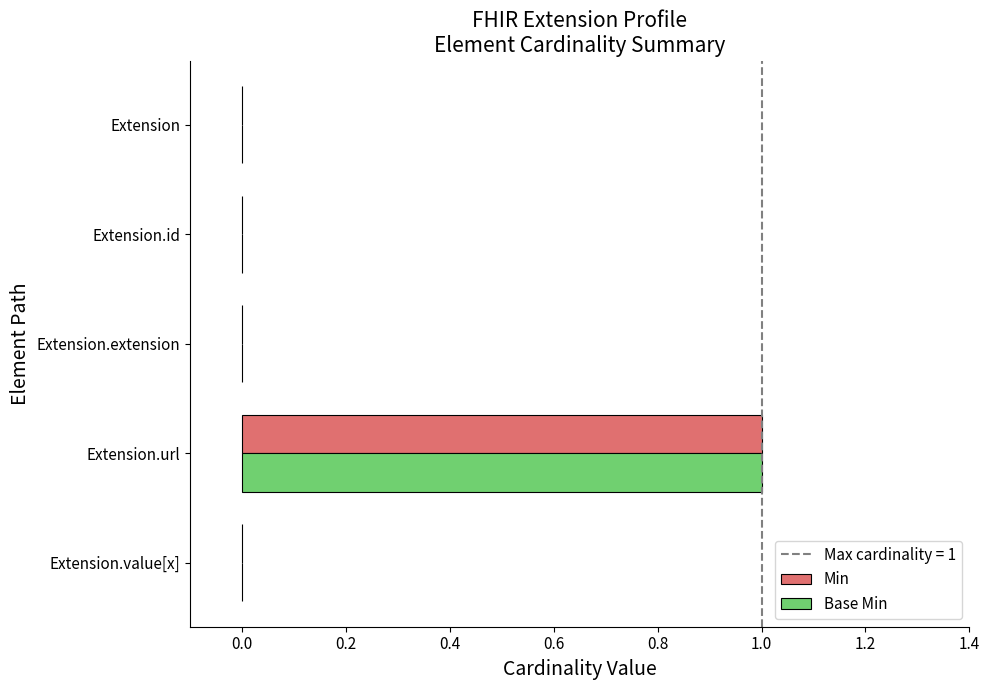

At which category is the sum across all series the highest?

Extension.url